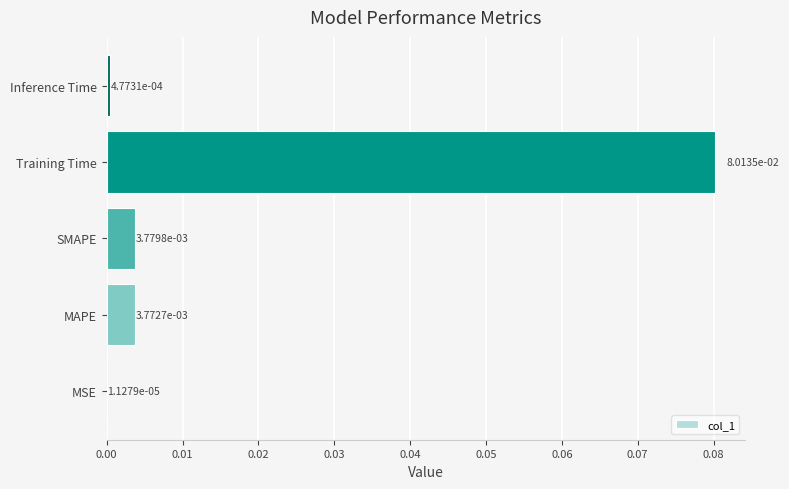

At which category does the chart reach its peak across all series?

Training Time